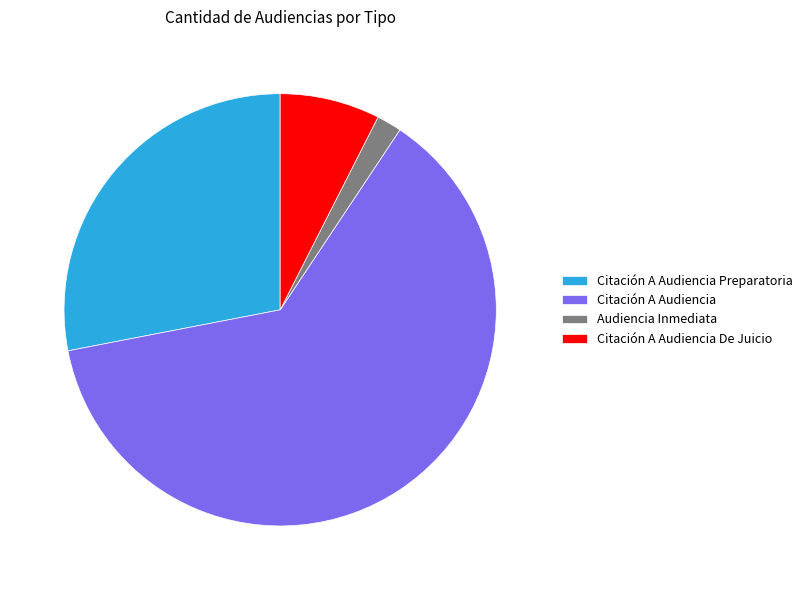

Is it true that Citación A Audiencia De Juicio is 22% of the pie?

False